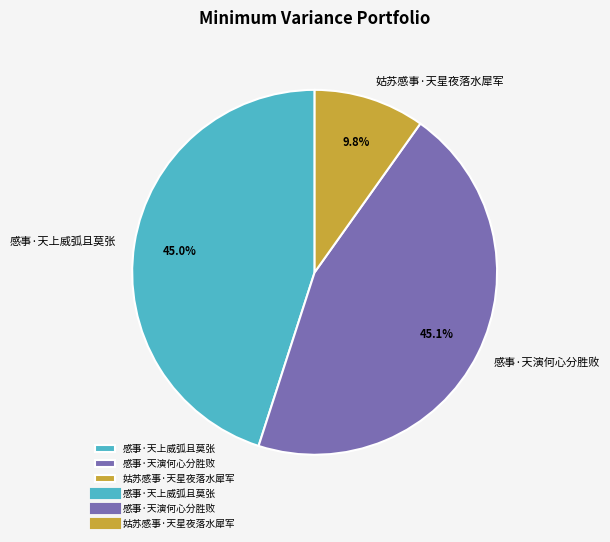

To the nearest percent, what is the difference between the largest and smallest slice percentages?

35%